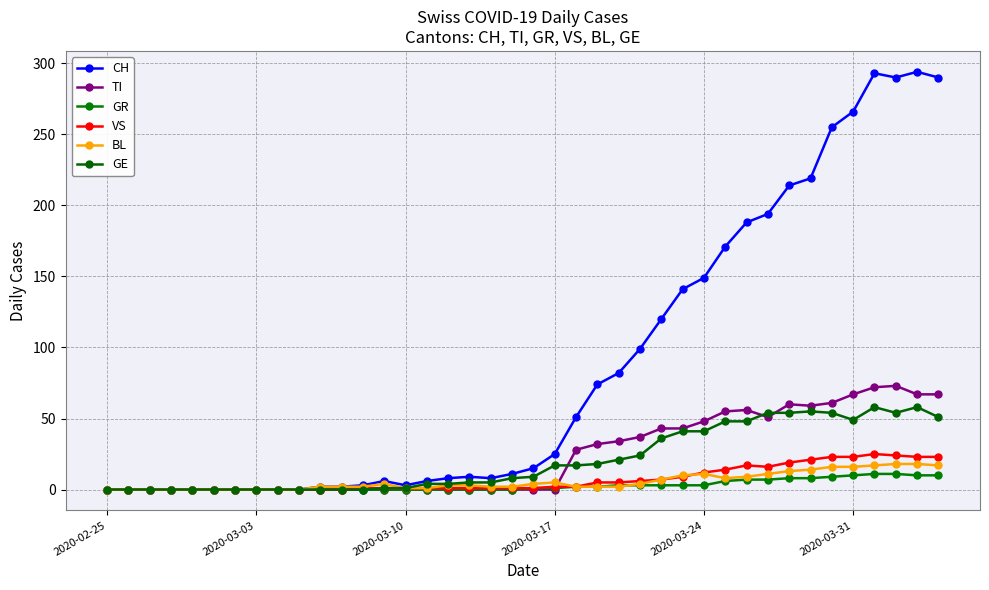

Which series has the largest range (max minus min)?

CH